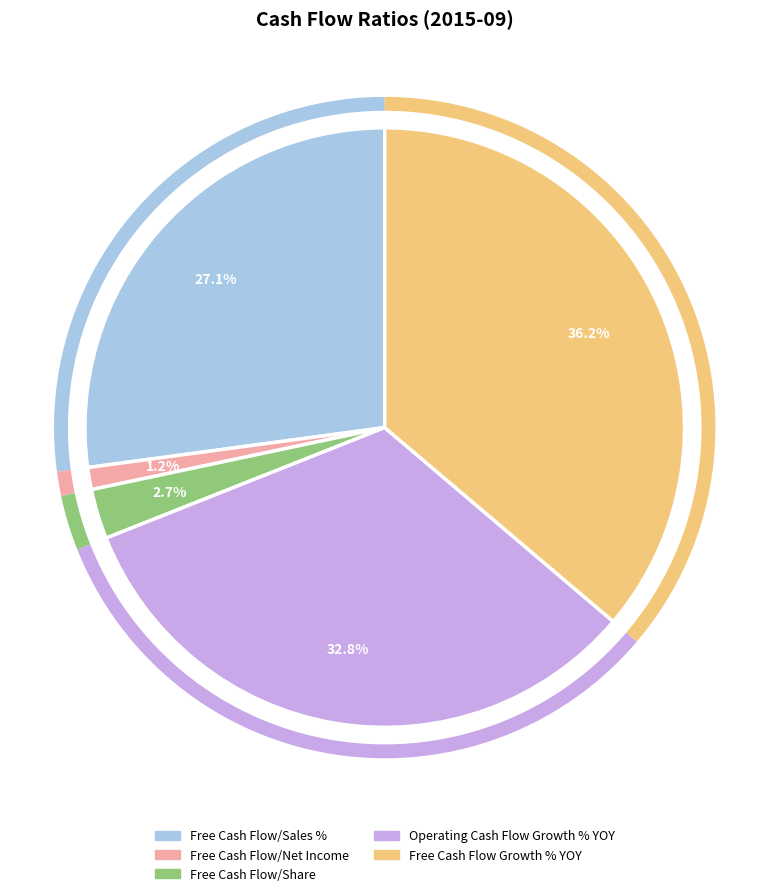

Rank the categories by value from highest to lowest.

Free Cash Flow Growth % YOY, Operating Cash Flow Growth % YOY, Free Cash Flow/Sales %, Free Cash Flow/Share, Free Cash Flow/Net Income